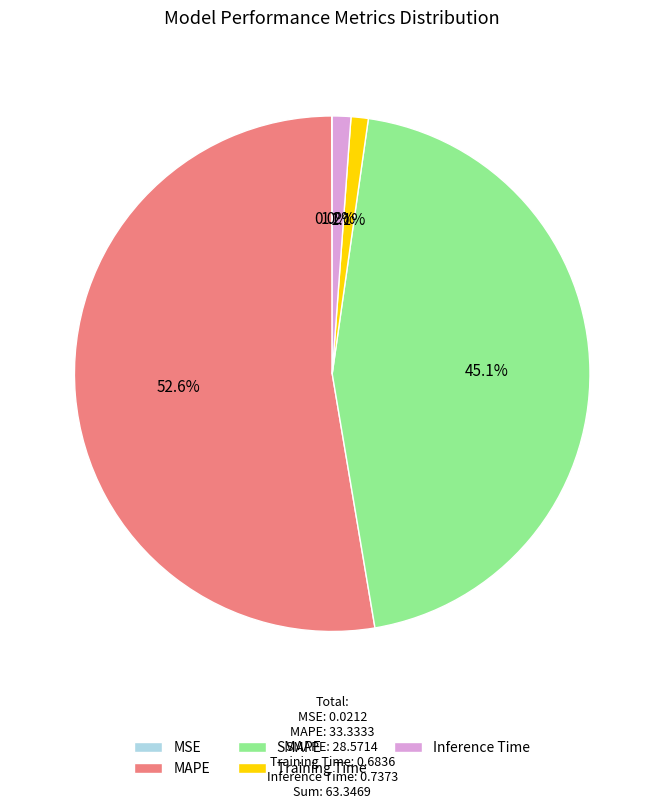

How much of the chart is everything except Training Time?

98.9%